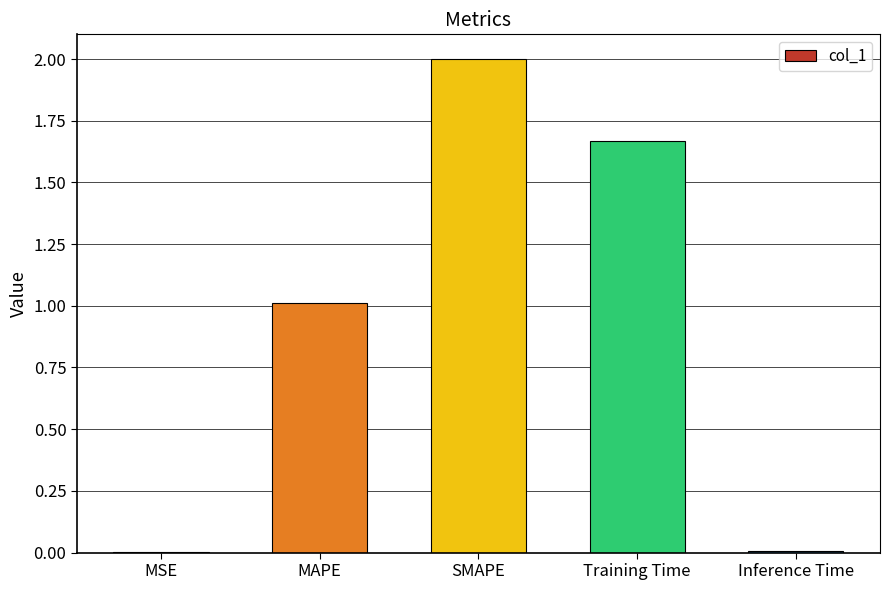

The chart shows a value of 2.0 at SMAPE. True or false?

True